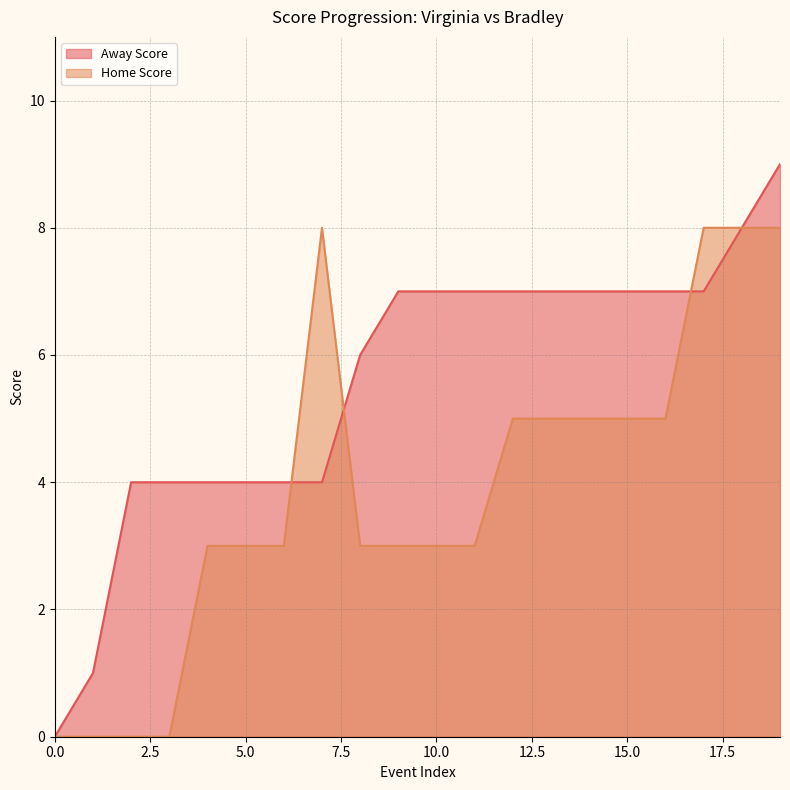

What is the value of the Home Score point at the 8th from the left?

8